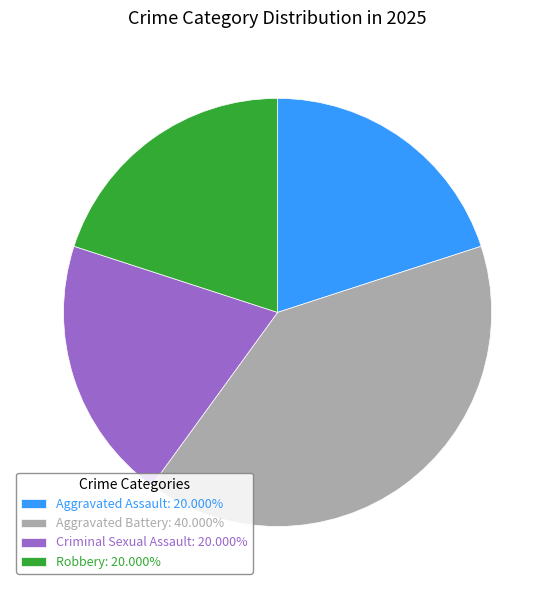

Approximately how many times larger is the value at Criminal Sexual Assault: 20.000% compared to Aggravated Battery: 40.000%?

0.5